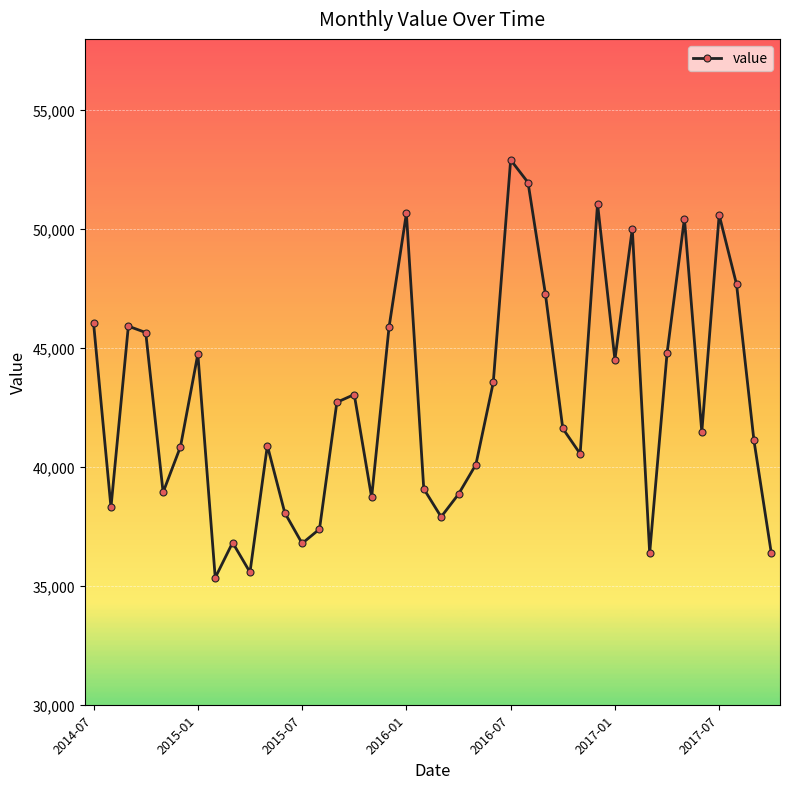

What is the greatest value displayed?

52911